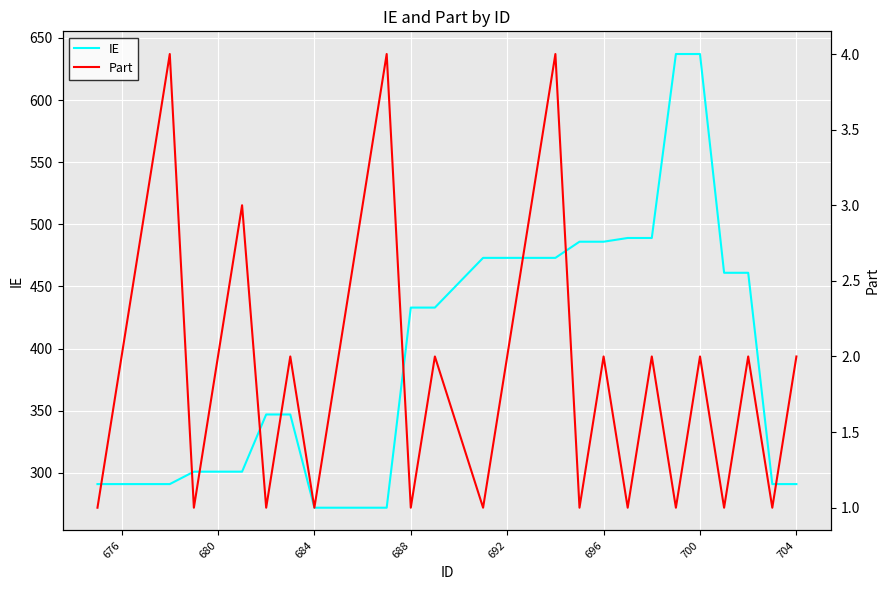

Is it true that IE equals 797 at 696?

False